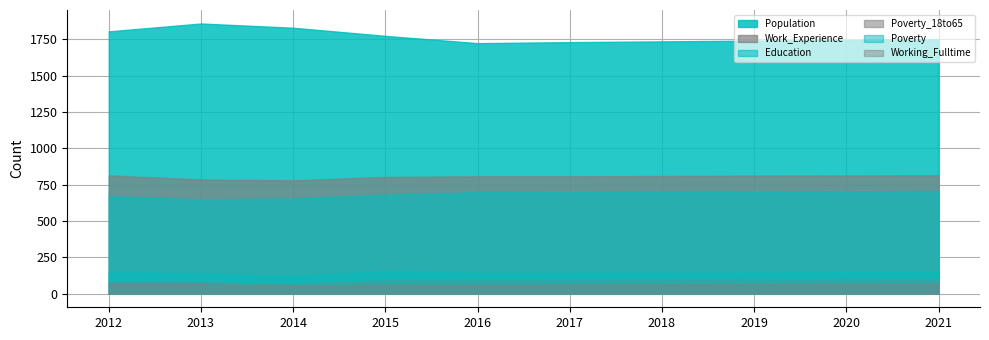

Is the value of Education at 2013 greater than the value of Working_Fulltime at 2017?

Yes